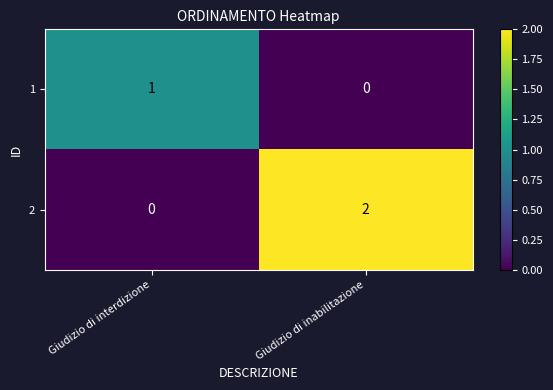

Where is 2 nearest to the value 1?

Giudizio di interdizione